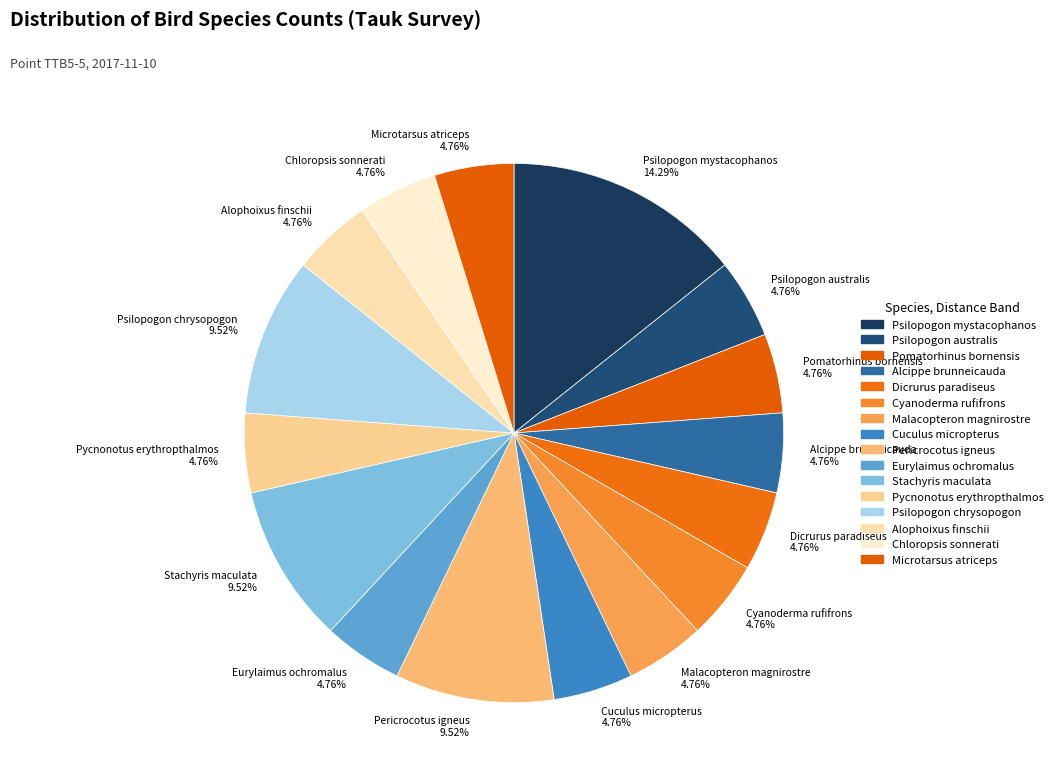

Is there a majority slice in this chart?

No